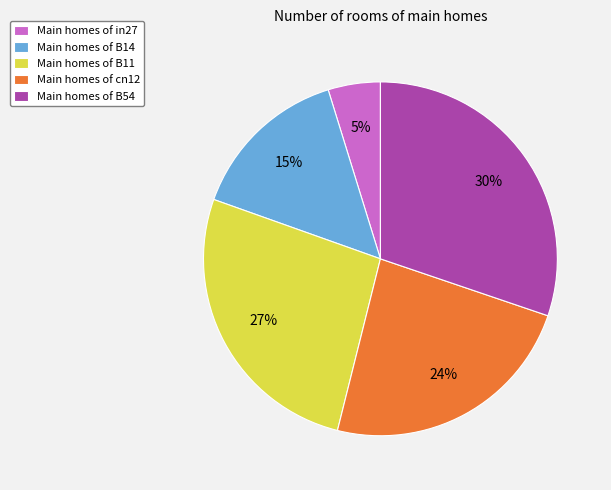

Do Main homes of in27 and Main homes of B11 together represent more than half of the pie?

No